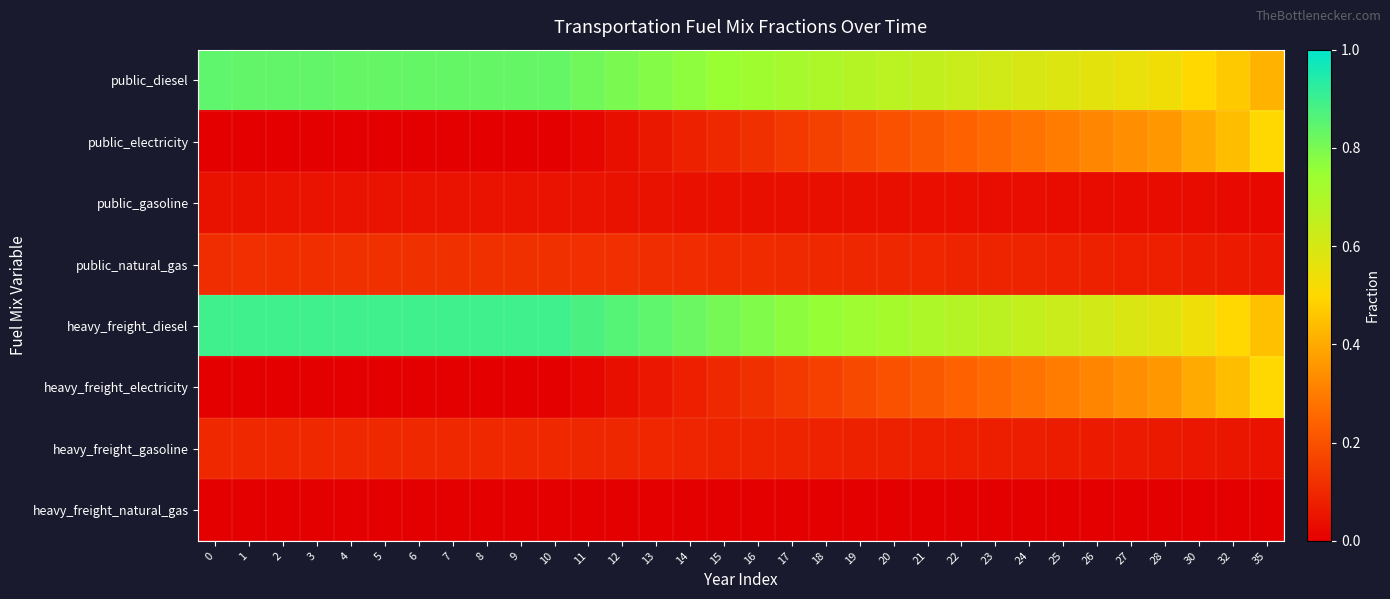

Reading left to right, what are all the values shown in this chart?

public_diesel: 0=0.8	1=0.8	2=0.8	3=0.8	4=0.8	5=0.8	6=0.8	7=0.8	8=0.8	9=0.8	10=0.8	11=0.8	12=0.8	13=0.8	14=0.8	15=0.7	16=0.7	17=0.7	18=0.7	19=0.7	20=0.7	21=0.6	22=0.6	23=0.6	24=0.6	25=0.6	26=0.6	27=0.5	28=0.5	30=0.5	32=0.5	35=0.4
public_electricity: 0=0.0	1=0.0	2=0.0	3=0.0	4=0.0	5=0.0	6=0.0	7=0.0	8=0.0	9=0.0	10=0.0	11=0.0	12=0.0	13=0.1	14=0.1	15=0.1	16=0.1	17=0.1	18=0.2	19=0.2	20=0.2	21=0.2	22=0.2	23=0.3	24=0.3	25=0.3	26=0.3	27=0.3	28=0.4	30=0.4	32=0.4	35=0.5
public_gasoline: 0=0.0	1=0.0	2=0.0	3=0.0	4=0.0	5=0.0	6=0.0	7=0.0	8=0.0	9=0.0	10=0.0	11=0.0	12=0.0	13=0.0	14=0.0	15=0.0	16=0.0	17=0.0	18=0.0	19=0.0	20=0.0	21=0.0	22=0.0	23=0.0	24=0.0	25=0.0	26=0.0	27=0.0	28=0.0	30=0.0	32=0.0	35=0.0
public_natural_gas: 0=0.1	1=0.1	2=0.1	3=0.1	4=0.1	5=0.1	6=0.1	7=0.1	8=0.1	9=0.1	10=0.1	11=0.1	12=0.1	13=0.1	14=0.1	15=0.1	16=0.1	17=0.1	18=0.1	19=0.1	20=0.1	21=0.1	22=0.1	23=0.1	24=0.1	25=0.1	26=0.1	27=0.1	28=0.1	30=0.1	32=0.1	35=0.1
heavy_freight_diesel: 0=0.9	1=0.9	2=0.9	3=0.9	4=0.9	5=0.9	6=0.9	7=0.9	8=0.9	9=0.9	10=0.9	11=0.9	12=0.9	13=0.8	14=0.8	15=0.8	16=0.8	17=0.8	18=0.8	19=0.7	20=0.7	21=0.7	22=0.7	23=0.7	24=0.6	25=0.6	26=0.6	27=0.6	28=0.6	30=0.5	32=0.5	35=0.4
heavy_freight_electricity: 0=0.0	1=0.0	2=0.0	3=0.0	4=0.0	5=0.0	6=0.0	7=0.0	8=0.0	9=0.0	10=0.0	11=0.0	12=0.0	13=0.1	14=0.1	15=0.1	16=0.1	17=0.1	18=0.2	19=0.2	20=0.2	21=0.2	22=0.2	23=0.3	24=0.3	25=0.3	26=0.3	27=0.3	28=0.4	30=0.4	32=0.4	35=0.5
heavy_freight_gasoline: 0=0.1	1=0.1	2=0.1	3=0.1	4=0.1	5=0.1	6=0.1	7=0.1	8=0.1	9=0.1	10=0.1	11=0.1	12=0.1	13=0.1	14=0.1	15=0.1	16=0.1	17=0.1	18=0.1	19=0.1	20=0.1	21=0.1	22=0.1	23=0.1	24=0.1	25=0.1	26=0.1	27=0.1	28=0.1	30=0.1	32=0.1	35=0.1
heavy_freight_natural_gas: 0=0.0	1=0.0	2=0.0	3=0.0	4=0.0	5=0.0	6=0.0	7=0.0	8=0.0	9=0.0	10=0.0	11=0.0	12=0.0	13=0.0	14=0.0	15=0.0	16=0.0	17=0.0	18=0.0	19=0.0	20=0.0	21=0.0	22=0.0	23=0.0	24=0.0	25=0.0	26=0.0	27=0.0	28=0.0	30=0.0	32=0.0	35=0.0